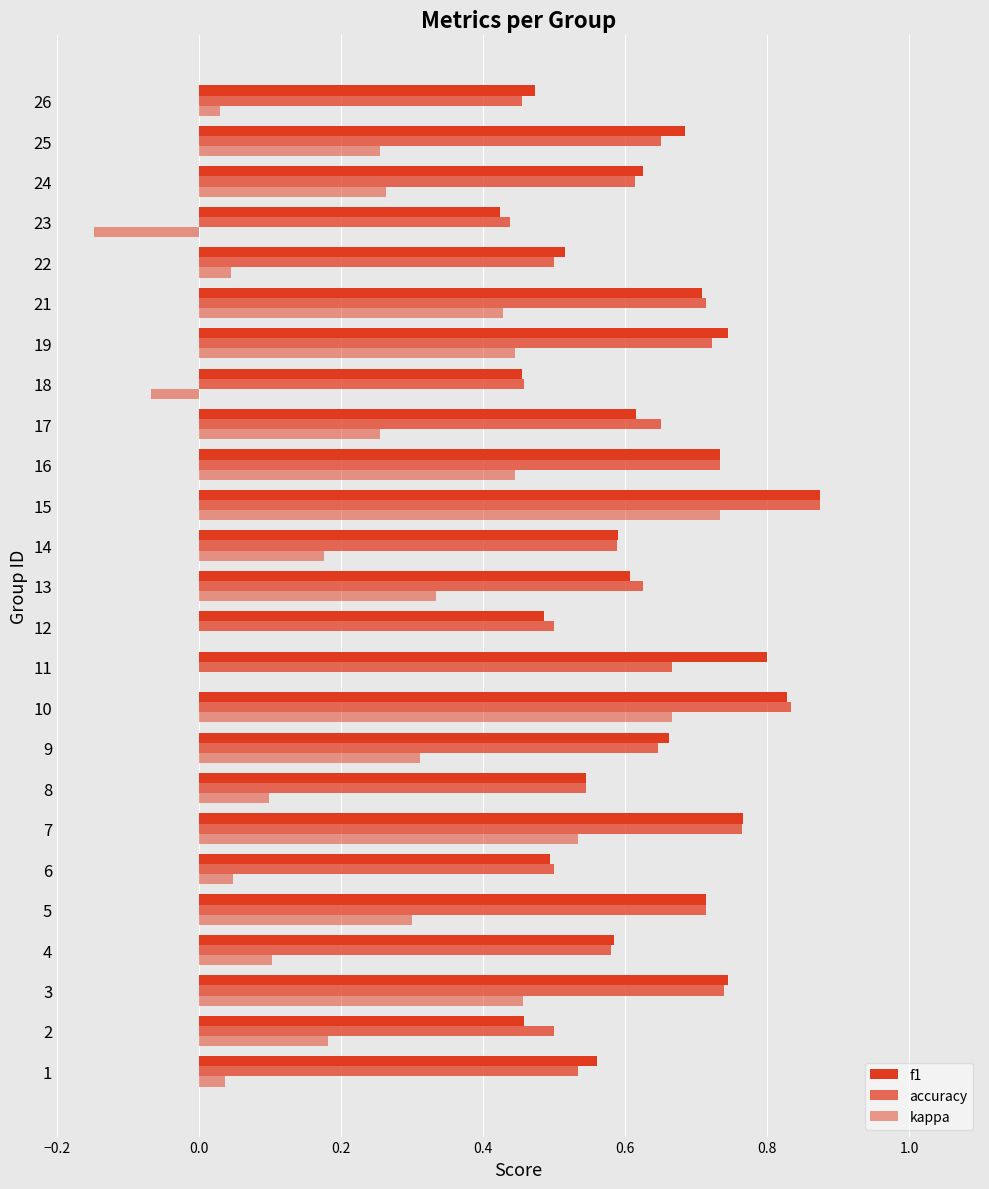

How many series are shown in this chart?

3